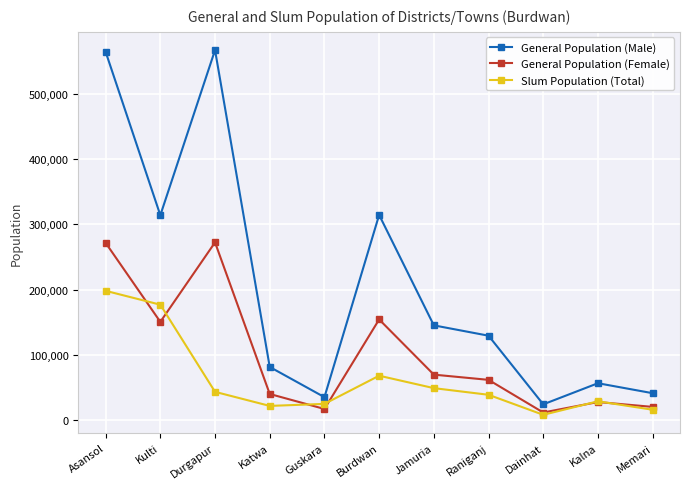

How many interior local peaks does the General Population (Male) series have?

3